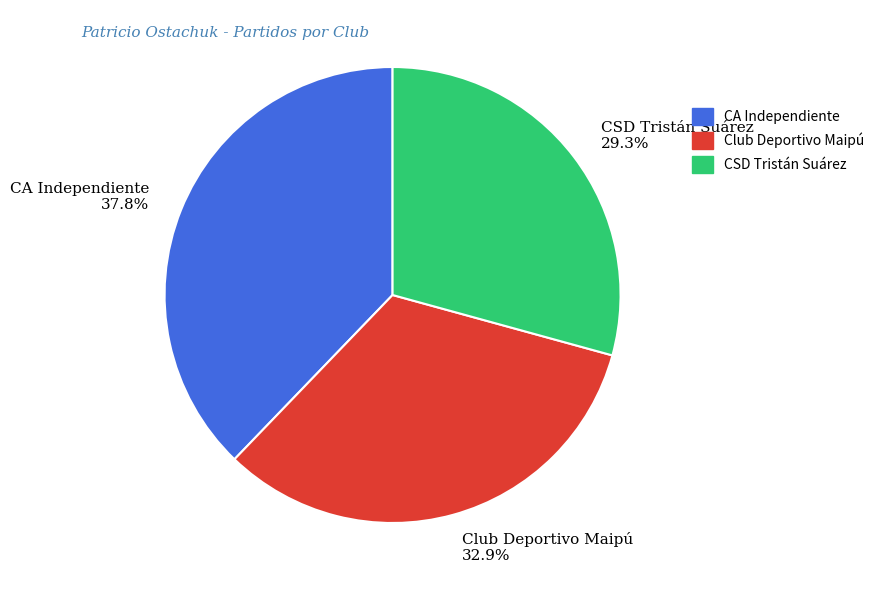

Is there any slice that represents more than half of the pie?

No